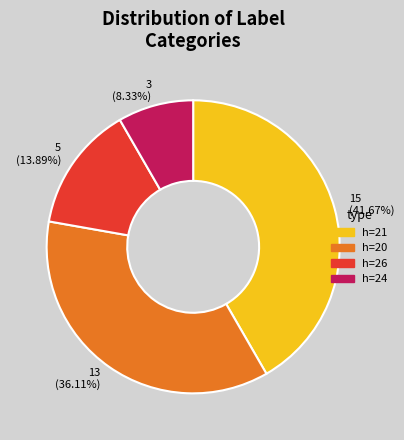

What is the largest slice in the pie chart?

h=21